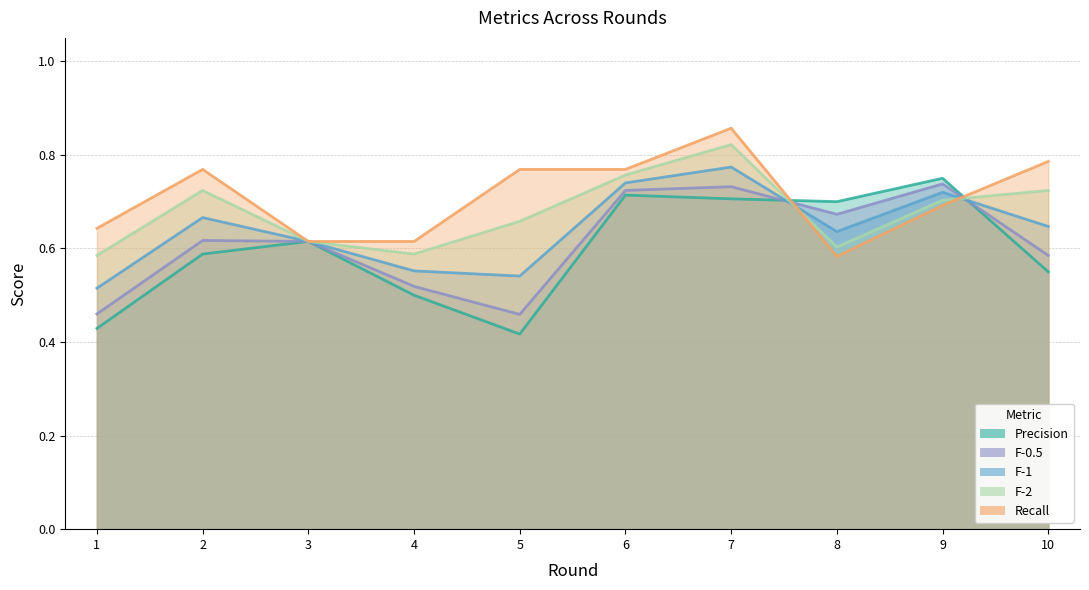

Count the number of data series in this chart.

5